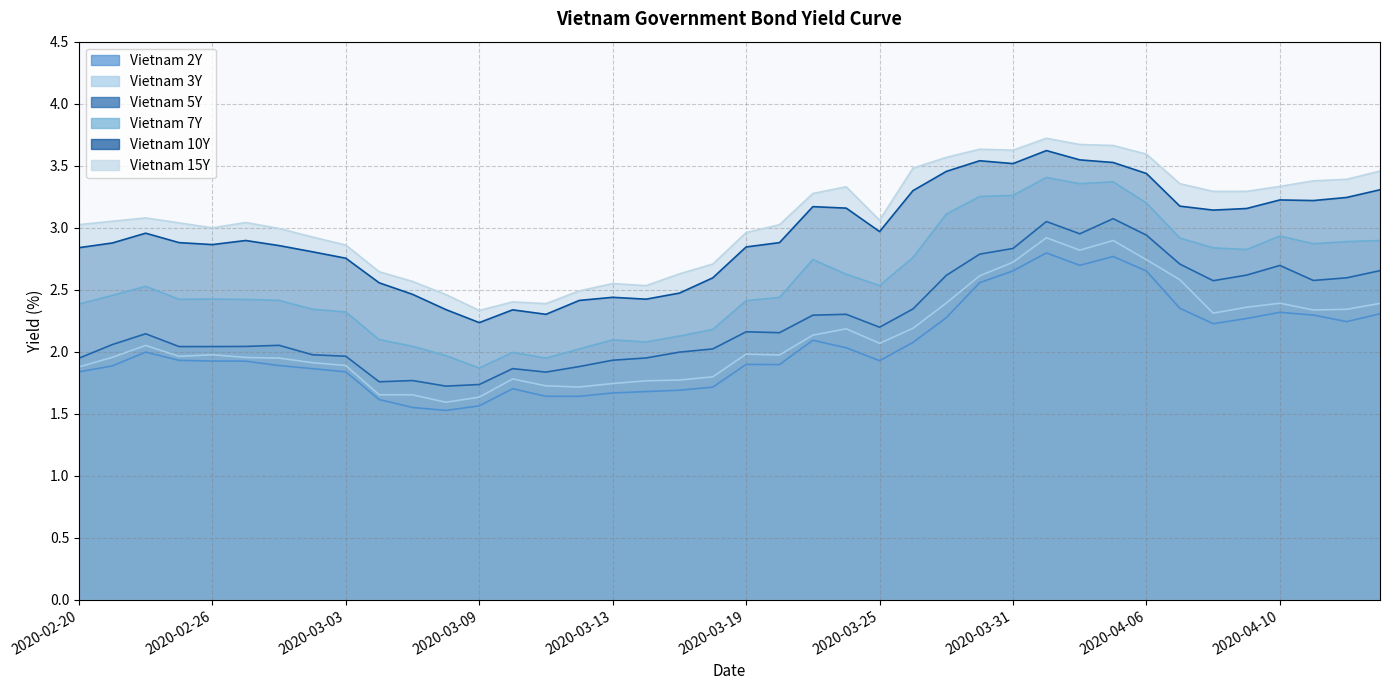

How many data points in Vietnam 7Y are less than 2?

4